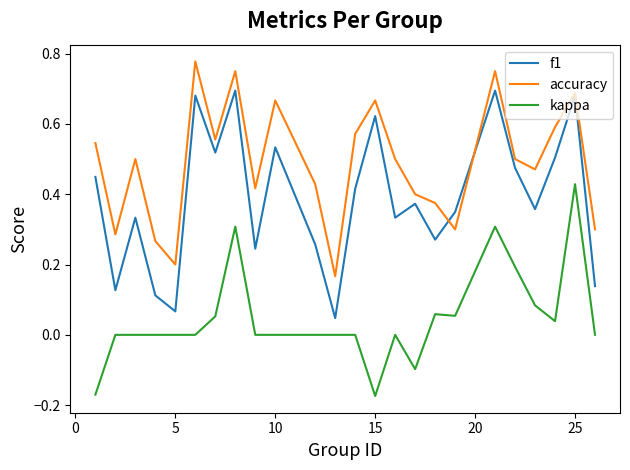

Which series has the widest spread of values?

f1